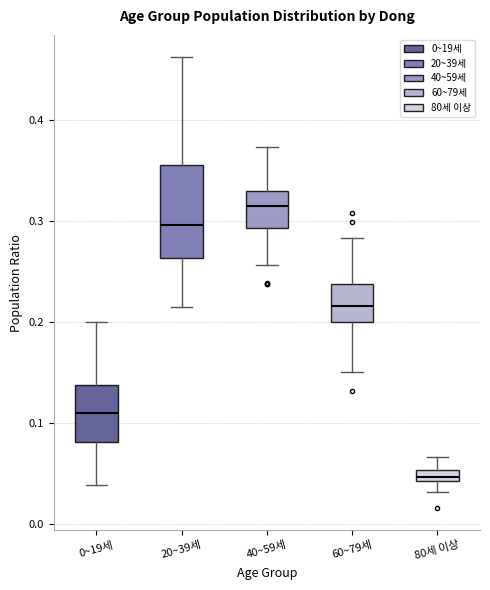

Where does the lower whisker of the box for 40~59세 end on the y-axis? The values are not printed on the chart, so give them approximately, as read against the axis.

0.26